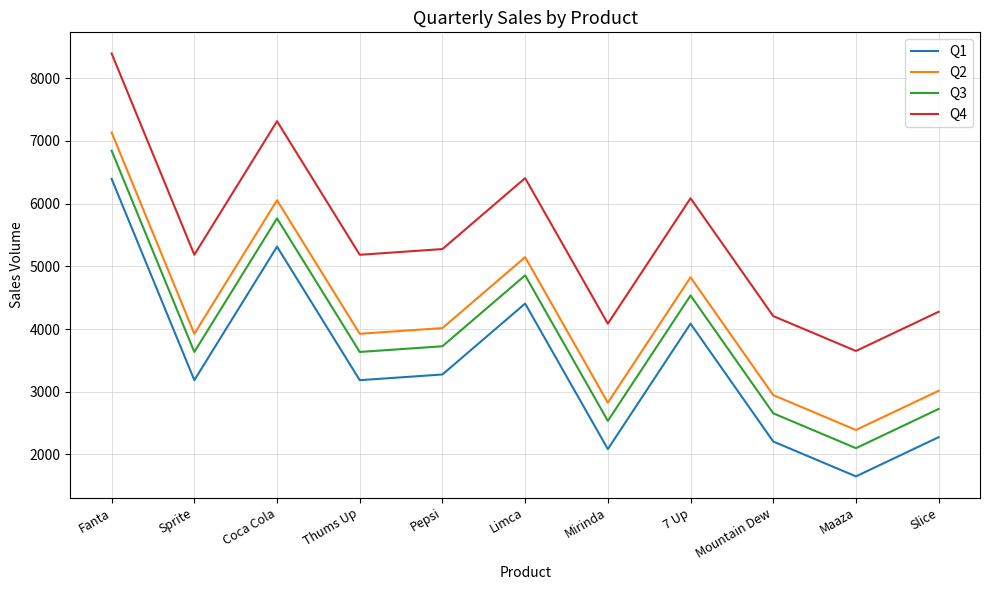

Which category has the lowest value in the Q2 series?

Maaza